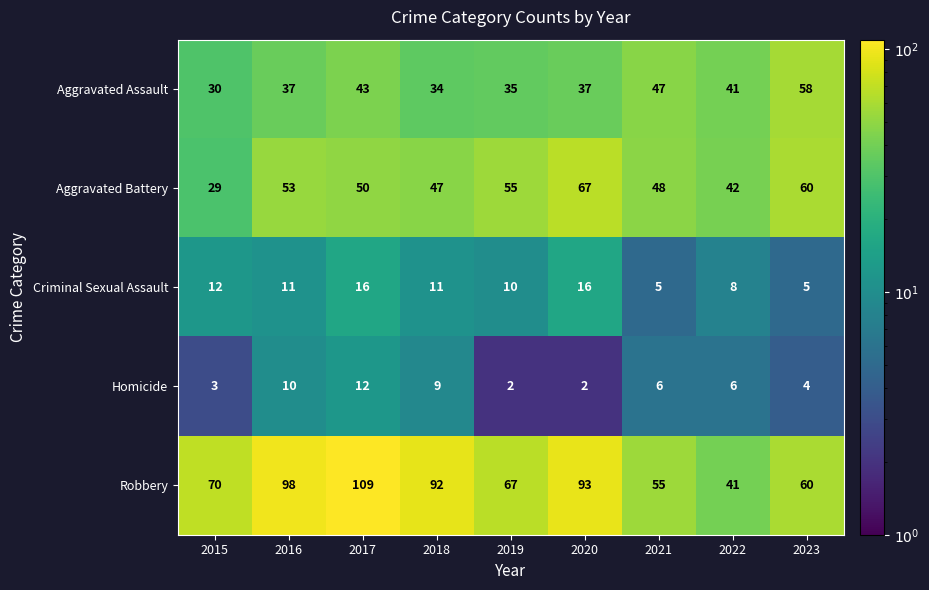

Which series has the largest total across all categories?

Robbery